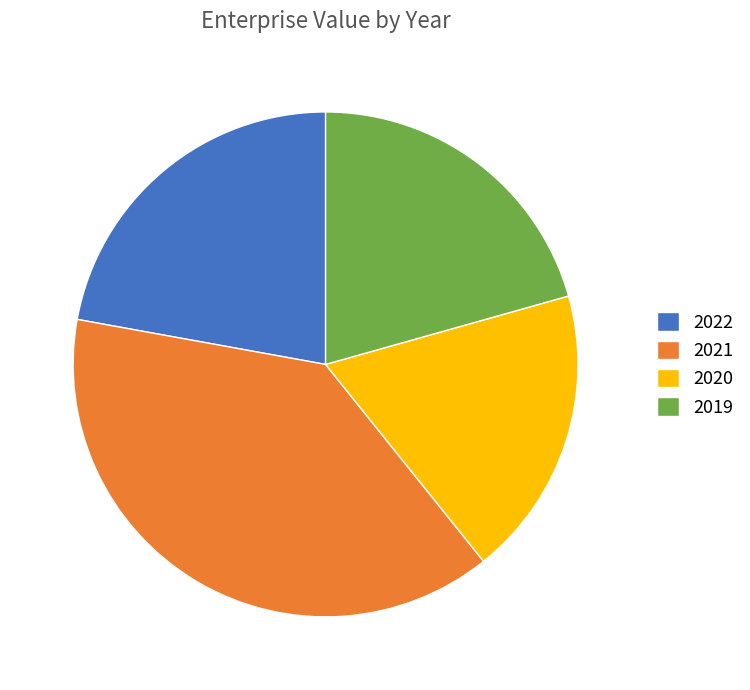

True or false: 2022 accounts for 22% of the total.

True